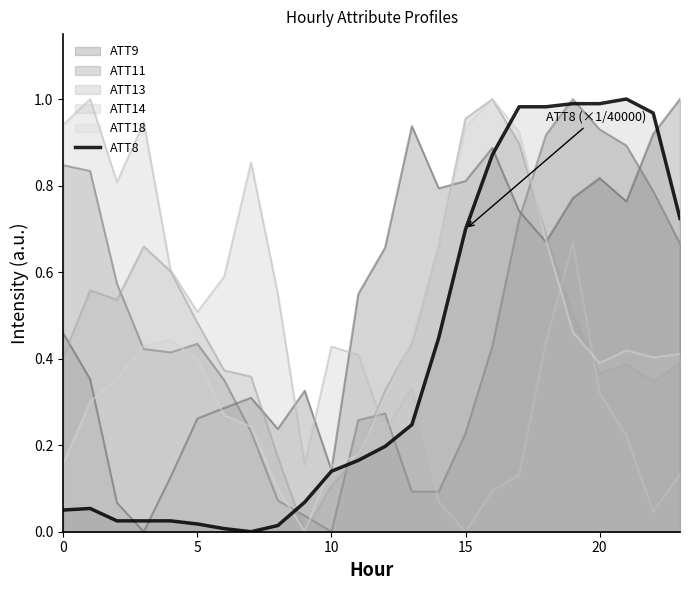

How many lines are shown in the chart?

6